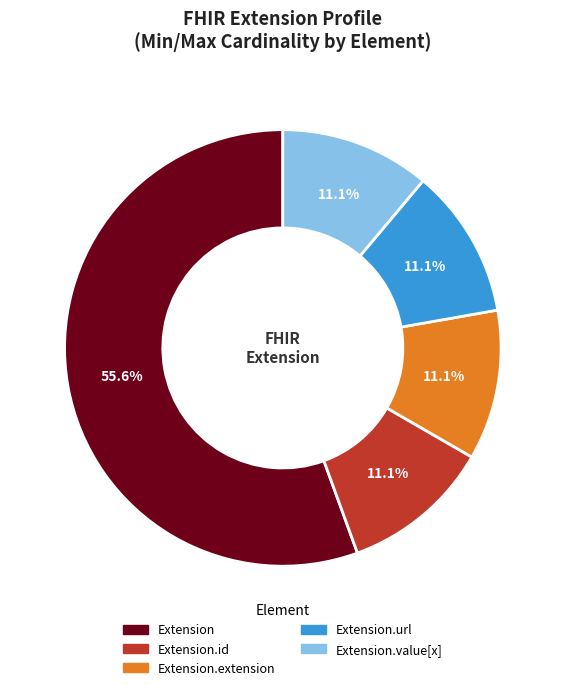

Count the number of slices in the pie.

5